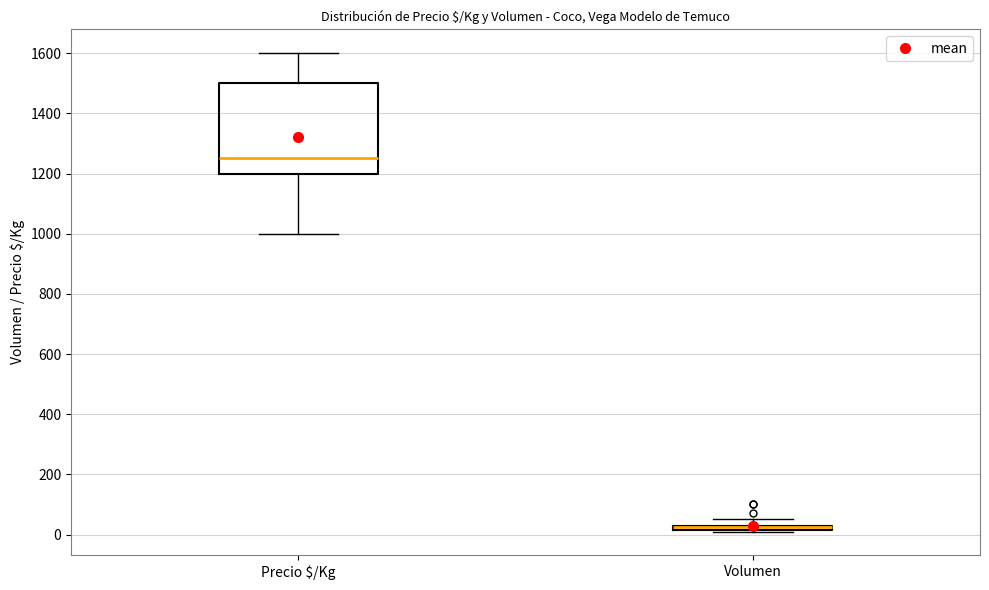

Where is the upper edge of the box for Volumen on the y-axis? The values are not printed on the chart, so give them approximately, as read against the axis.

40